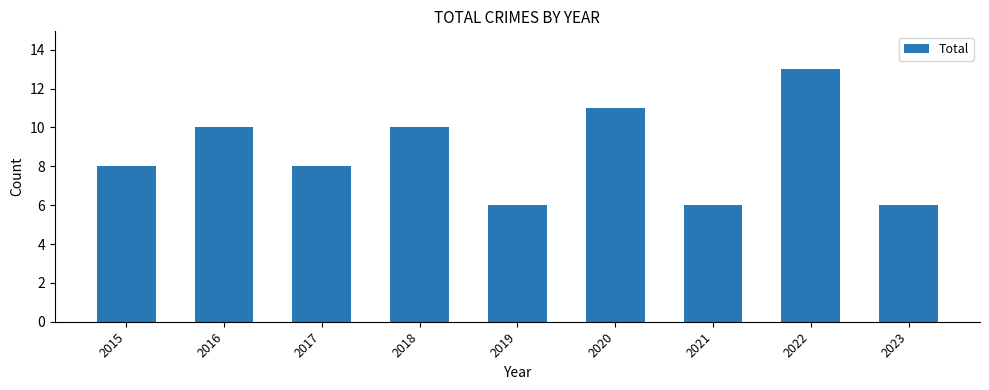

Which has a higher value, 2017 or 2022?

2022